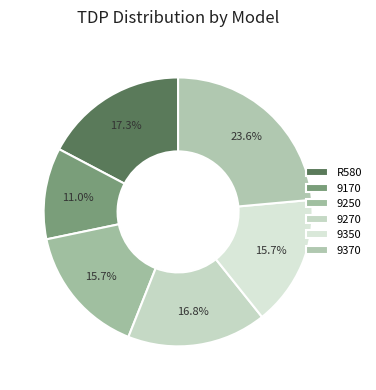

Does any single category account for the majority?

No